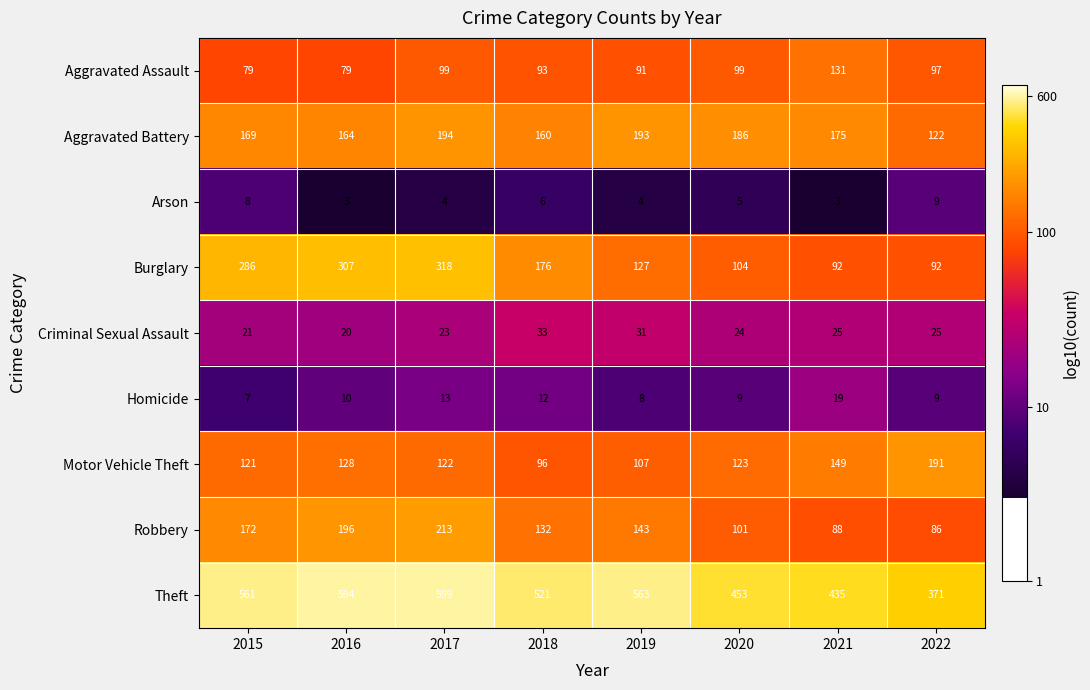

The Arson series shows 9 at 2022. True or false?

True